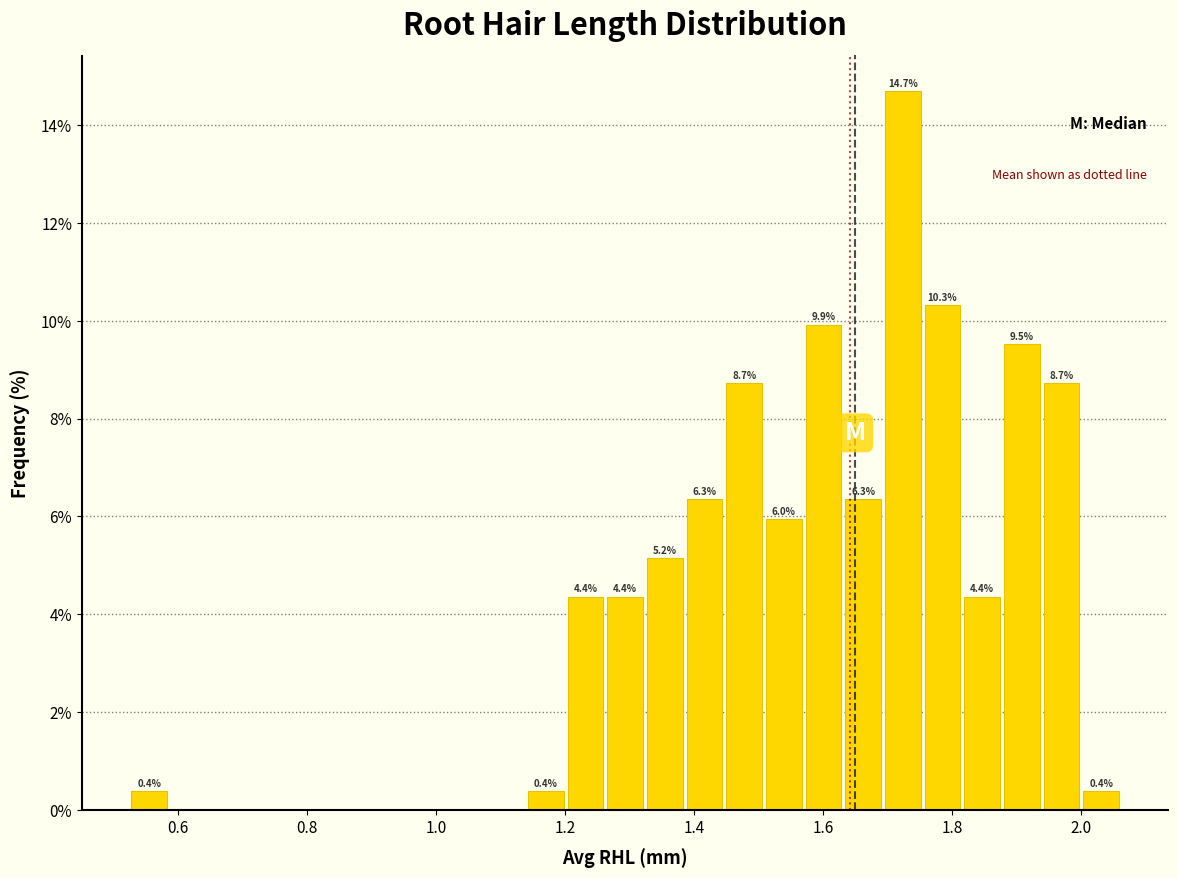

Read against the x-axis, roughly where is the centre of the tallest bar?

1.72